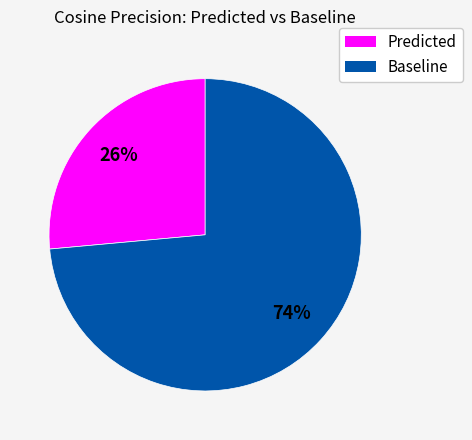

Does any single category account for the majority?

Yes